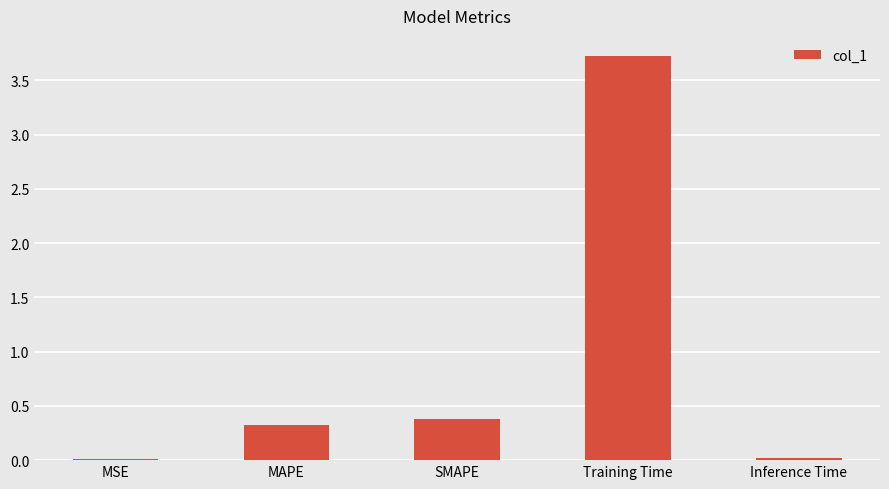

Between MAPE and SMAPE, which is larger?

SMAPE